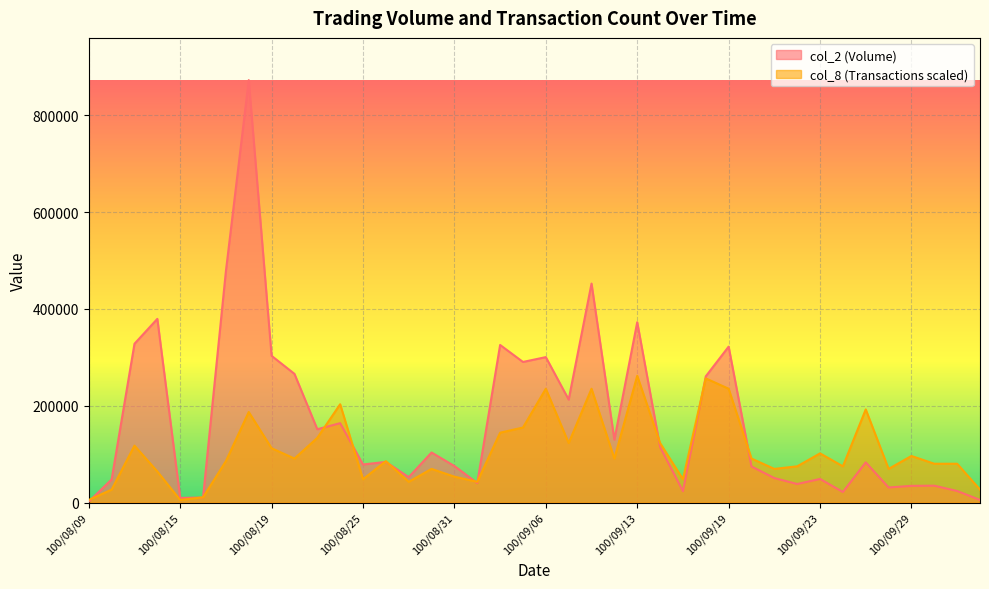

At which category is the sum across all series the highest?

100/08/18